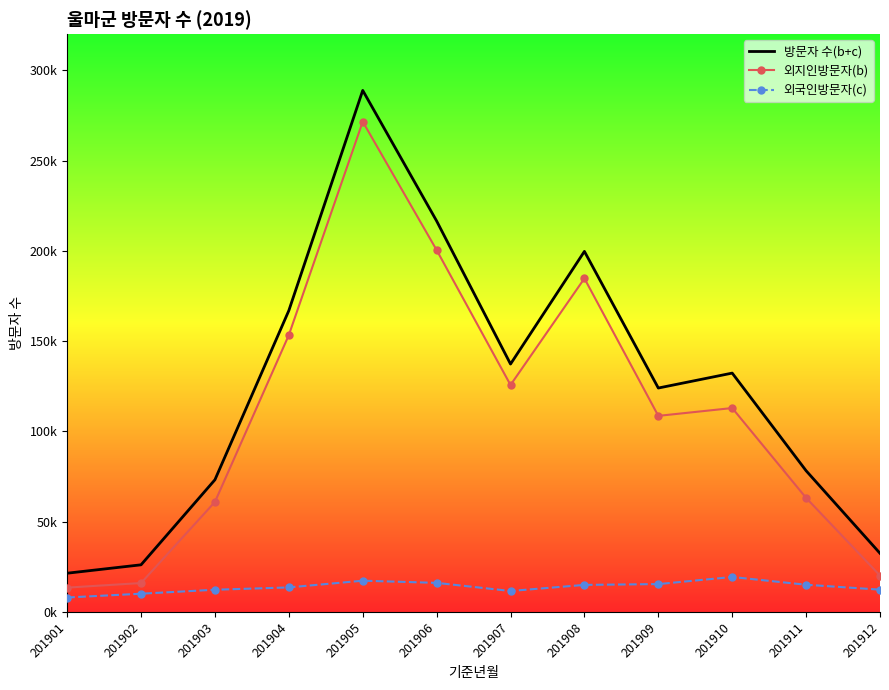

Which category has the highest value across all series?

201905